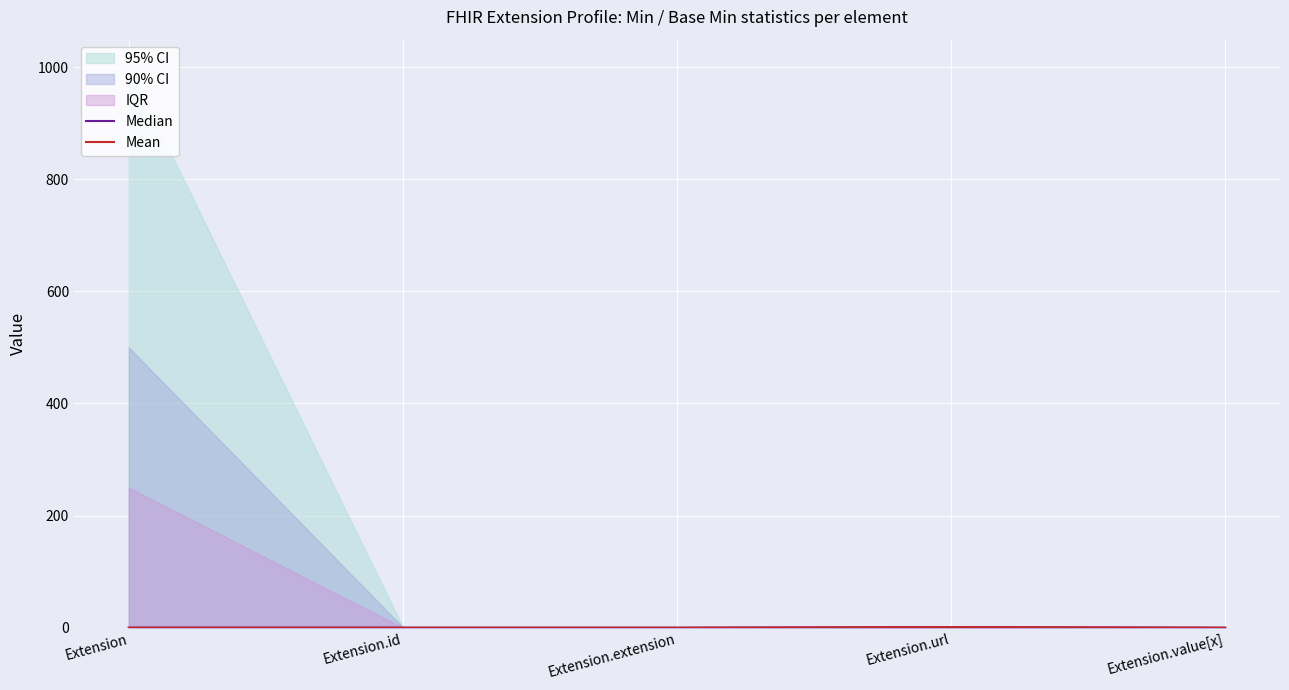

What position from the right is Extension.url?

2